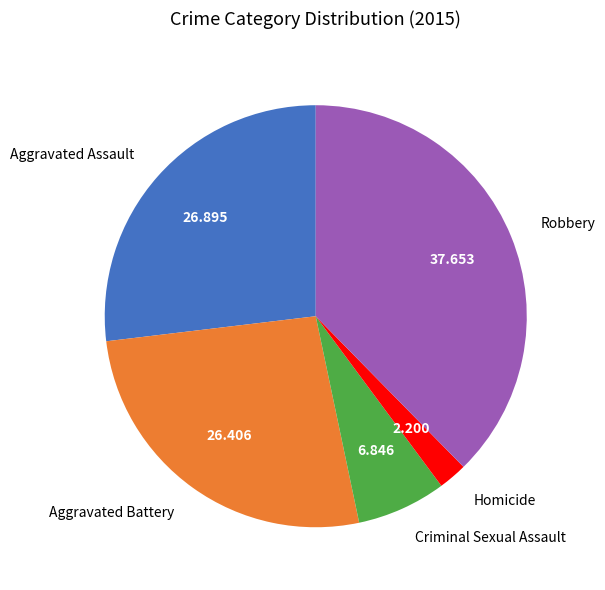

Which category has the biggest portion of the pie?

Robbery